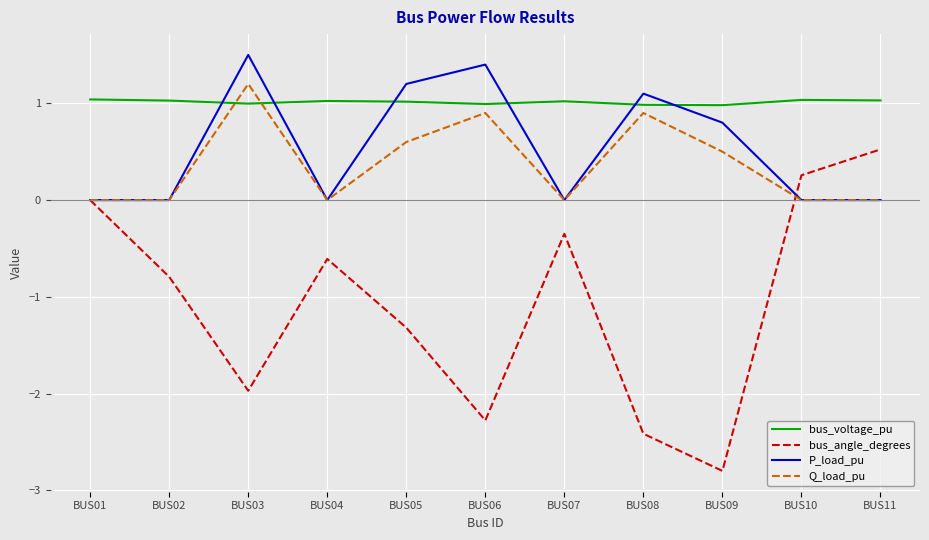

Which label corresponds to the smallest value in the chart?

BUS09